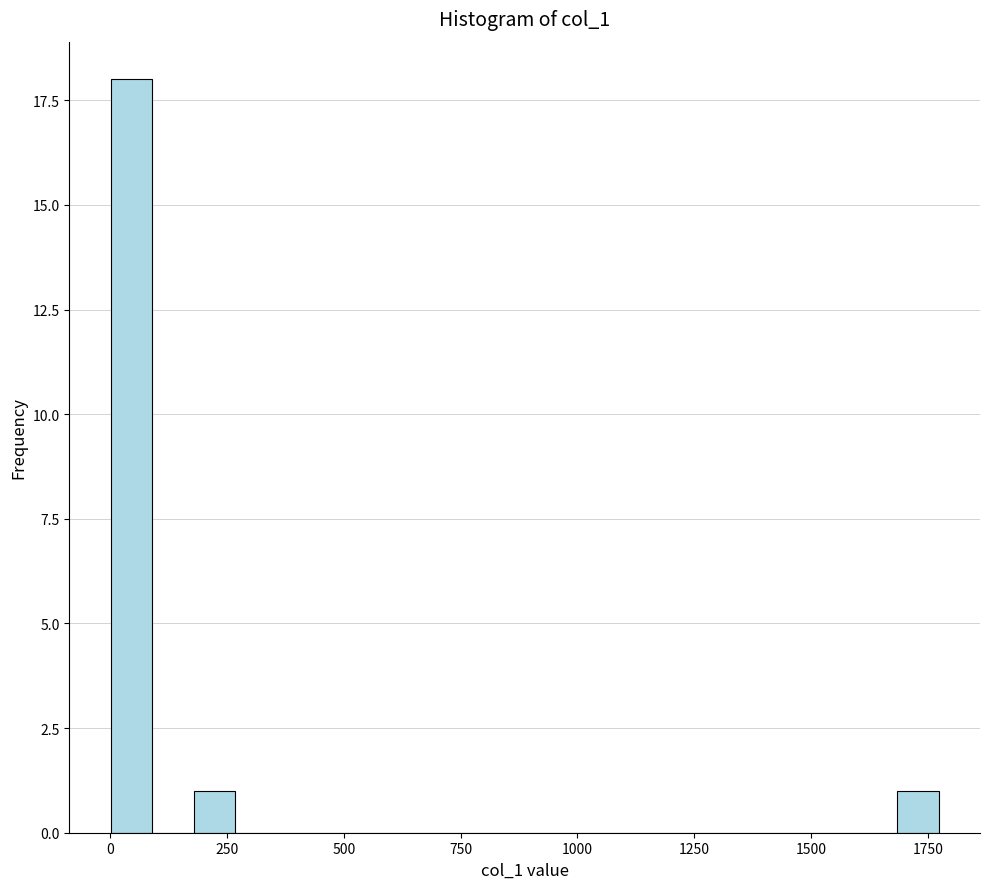

Read against the x-axis, roughly where is the centre of the tallest bar?

50